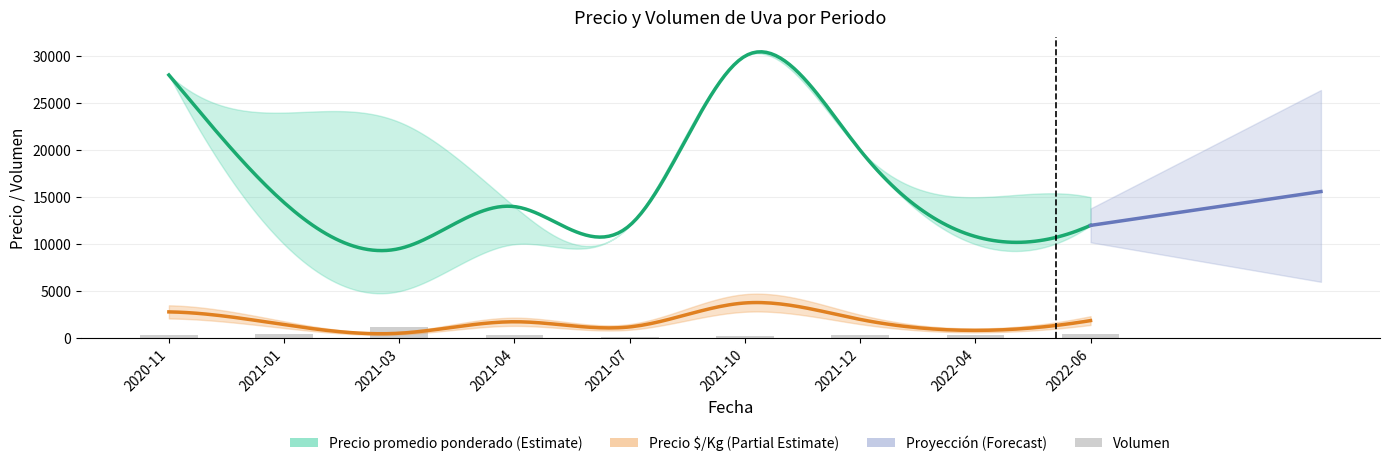

What is the difference between the maximum and minimum values in the Precio $/Kg series?

3220